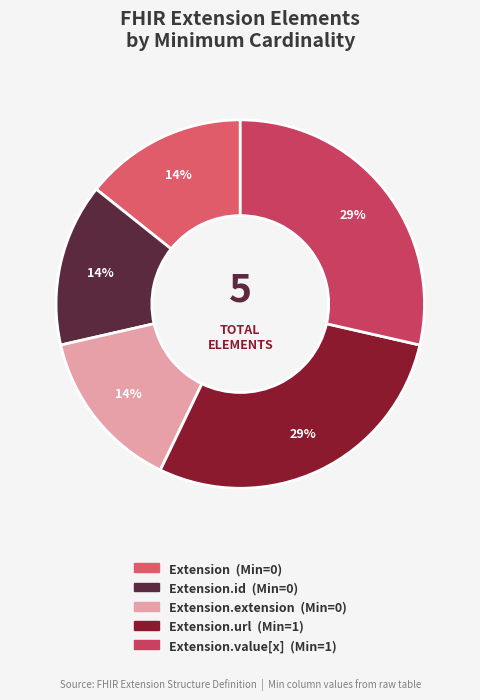

Count the number of slices in the pie.

5